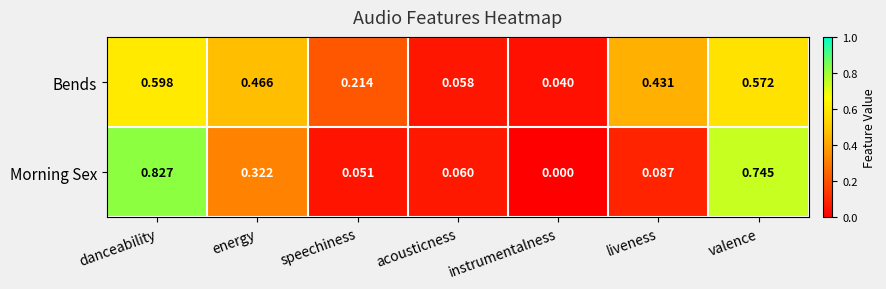

Where is Bends nearest to the value 0?

instrumentalness